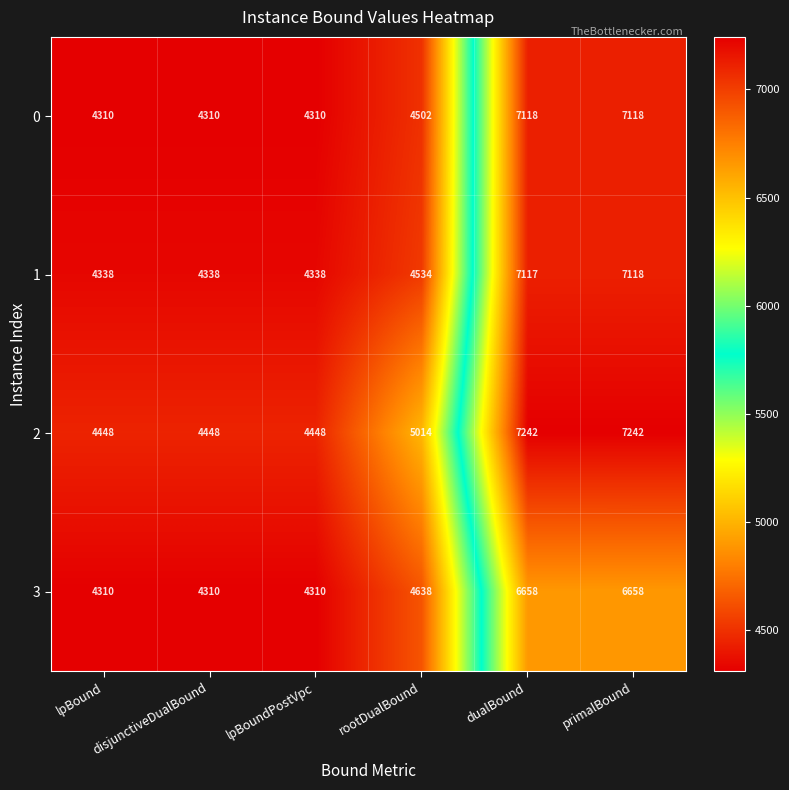

Rank the series at rootDualBound from lowest to highest value.

0, 1, 3, 2